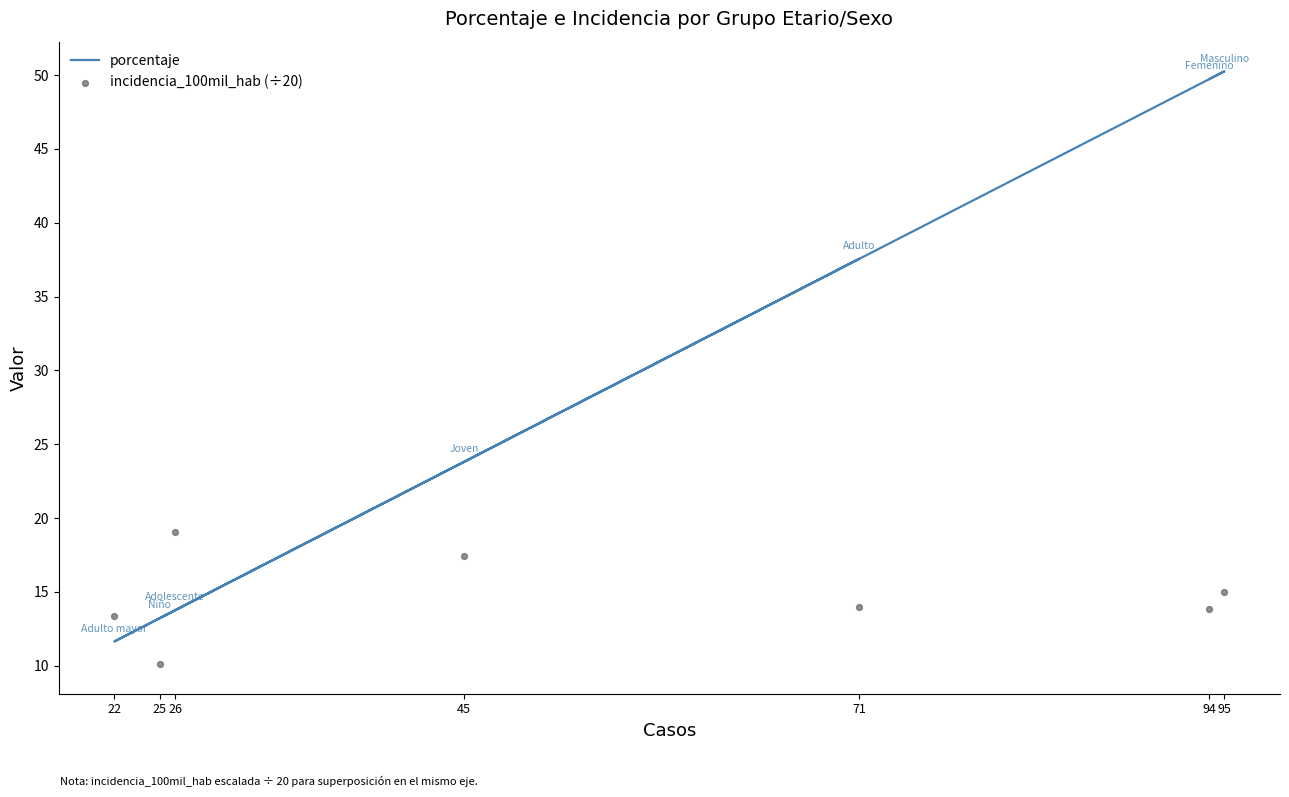

Which series reaches the minimum Y coordinate?

incidencia_100mil_hab (÷20)